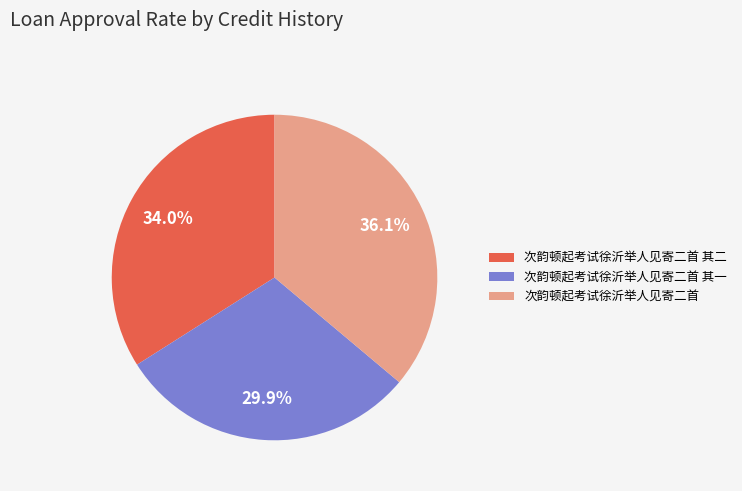

What percentage is NOT represented by 次韵顿起考试徐沂举人见寄二首?

63.9%